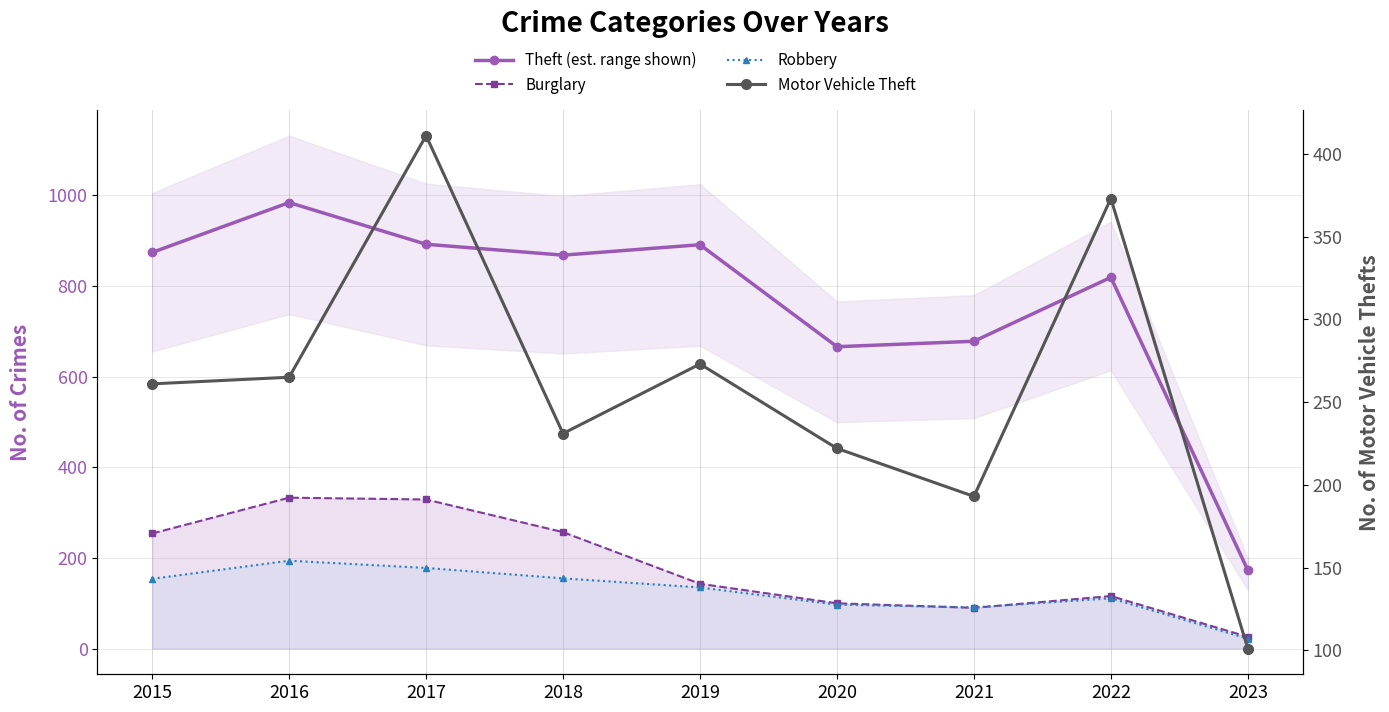

Where is Motor Vehicle Theft nearest to the value 256?

2015